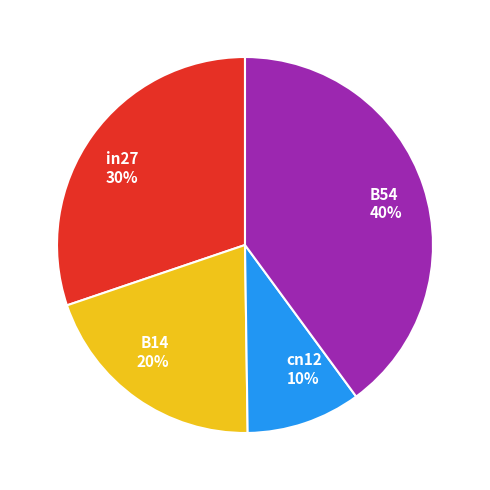

Count the number of slices in the pie.

4